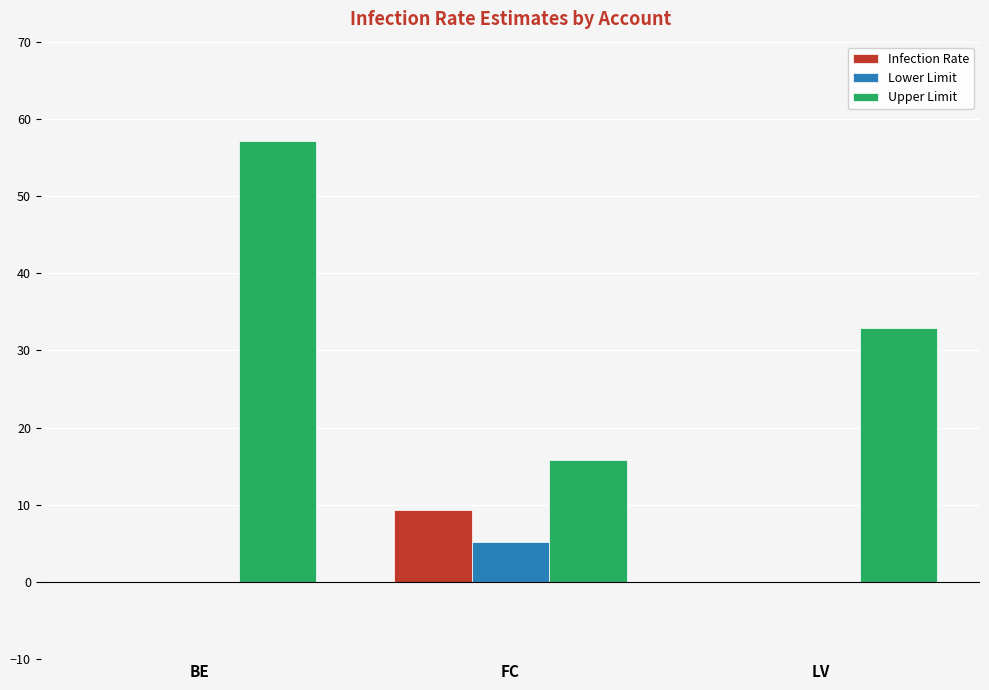

Read the Infection Rate value at FC.

9.4